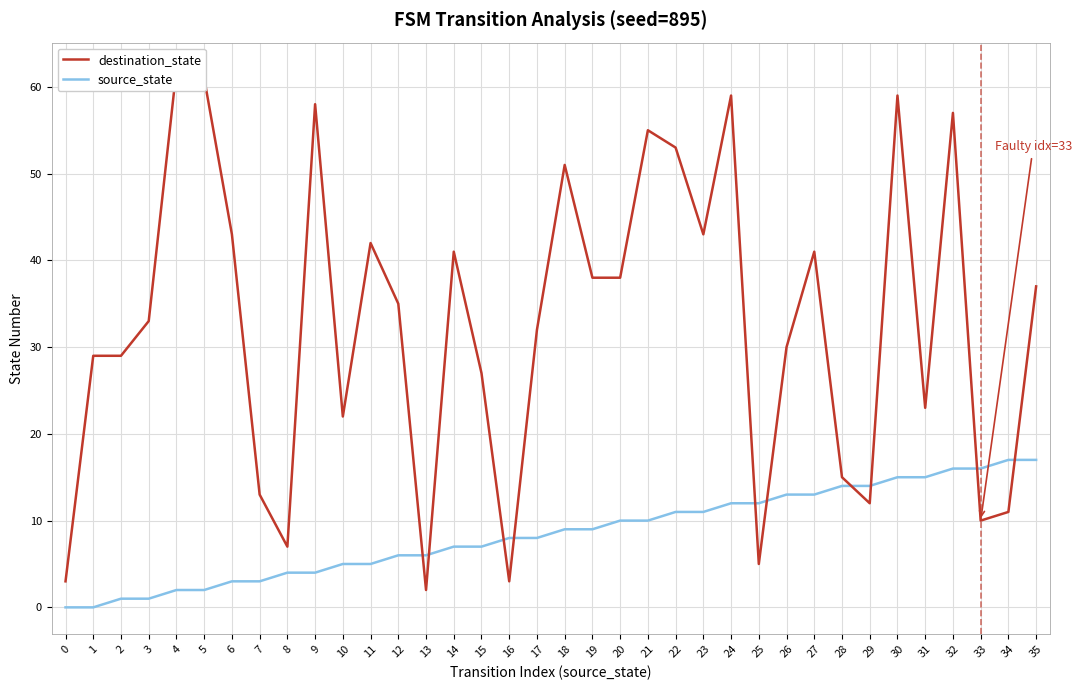

True or false: destination_state and source_state intersect in this chart.

True